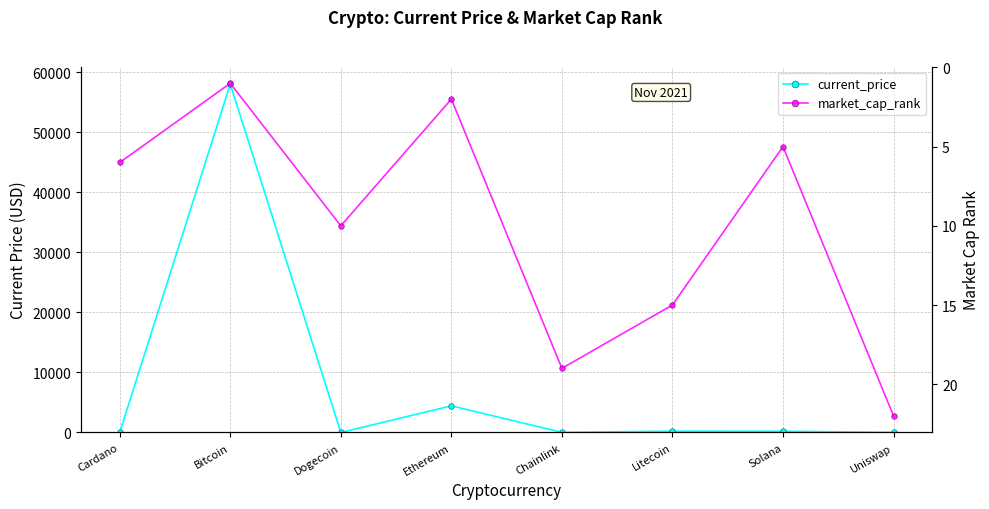

Which label corresponds to the smallest value in the chart?

Dogecoin